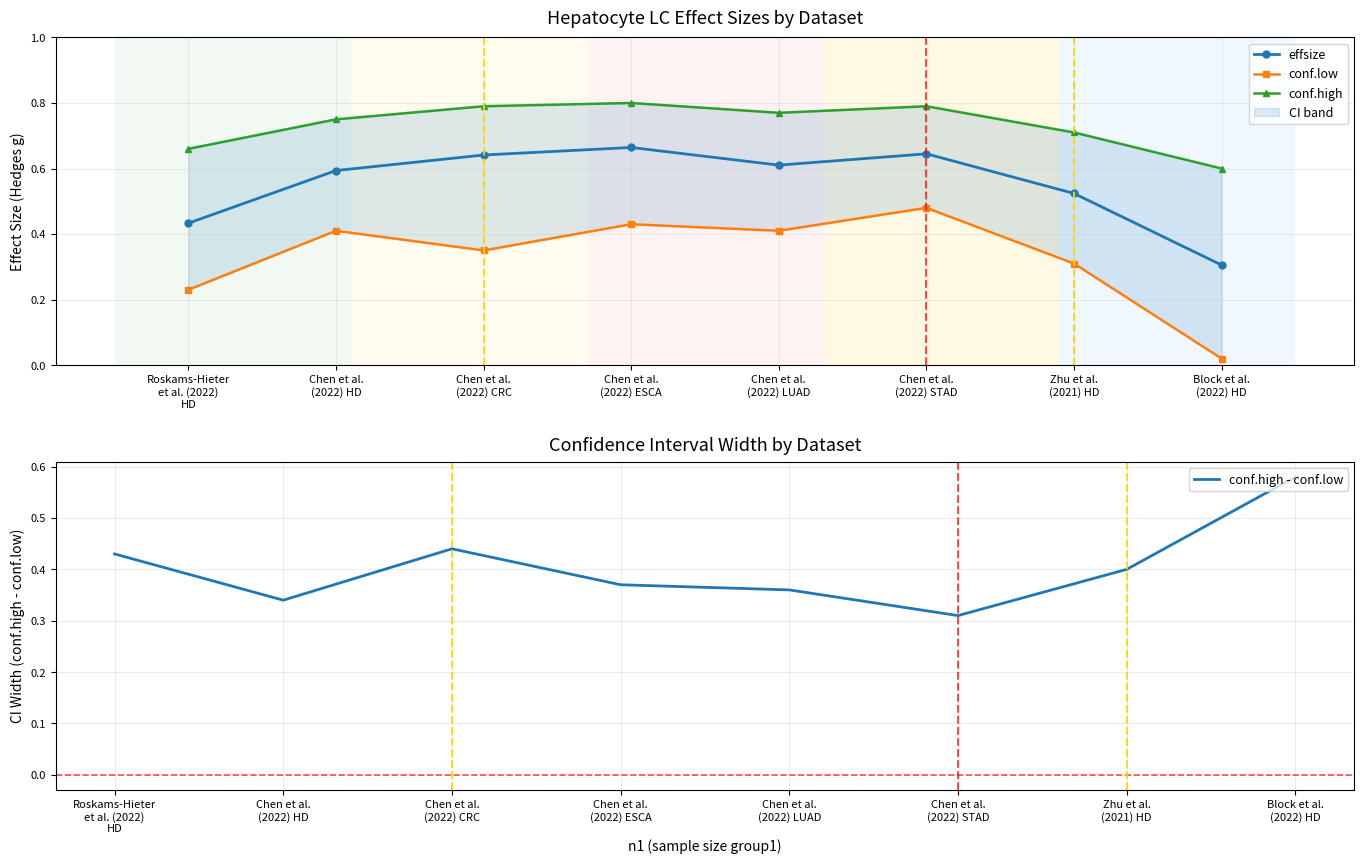

Is it true that conf.high - conf.low equals 0.4 at Chen et al.
(2022) CRC?

True